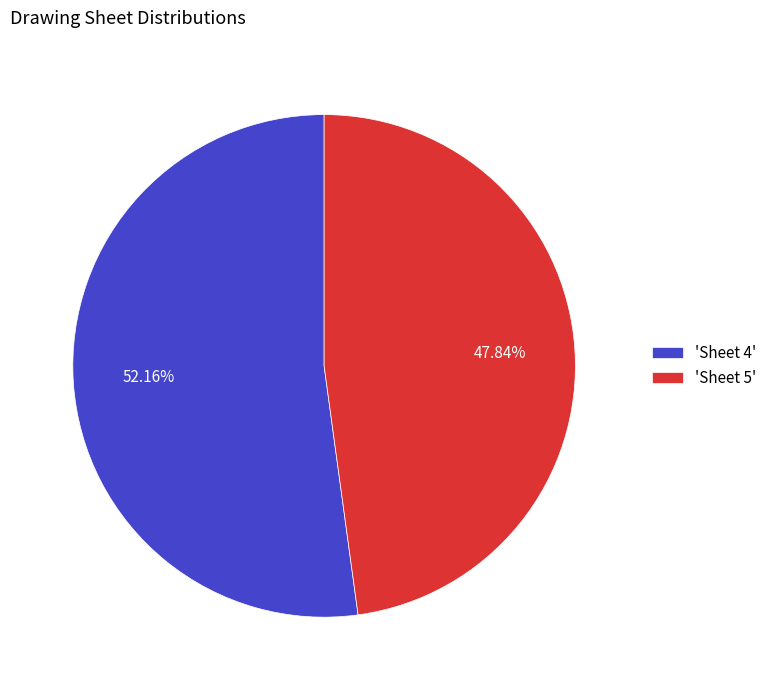

What is the ratio of the value at 'Sheet 4' to the value at 'Sheet 5'?

1.1